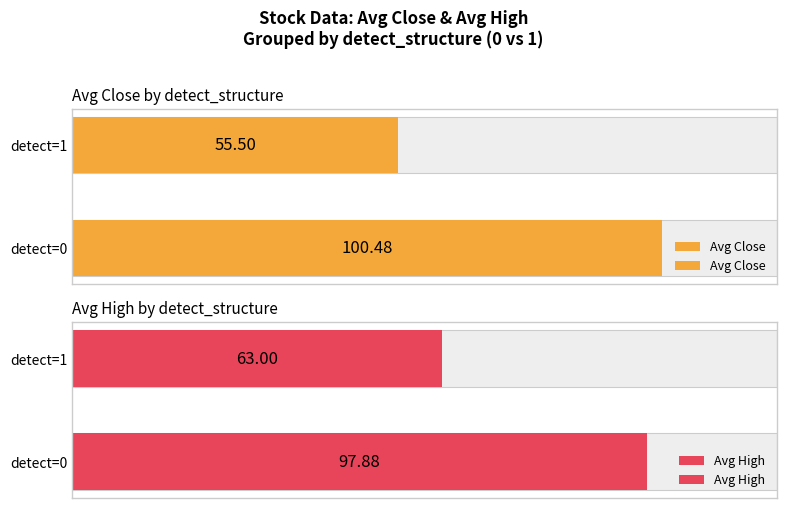

Is it true that Avg High equals 97.9 at detect=0?

True